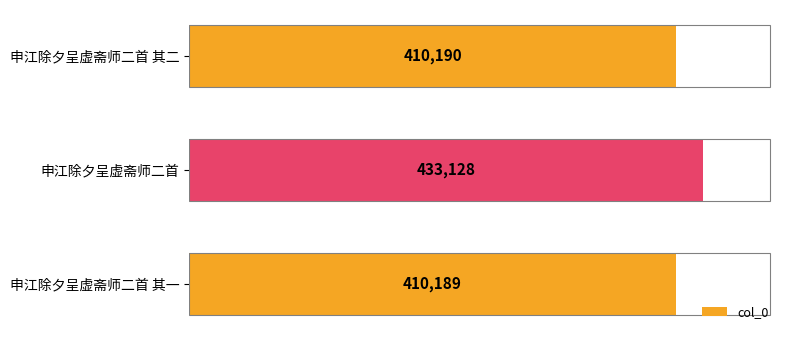

List the labels in order of value, largest first.

申江除夕呈虚斋师二首, 申江除夕呈虚斋师二首 其二, 申江除夕呈虚斋师二首 其一